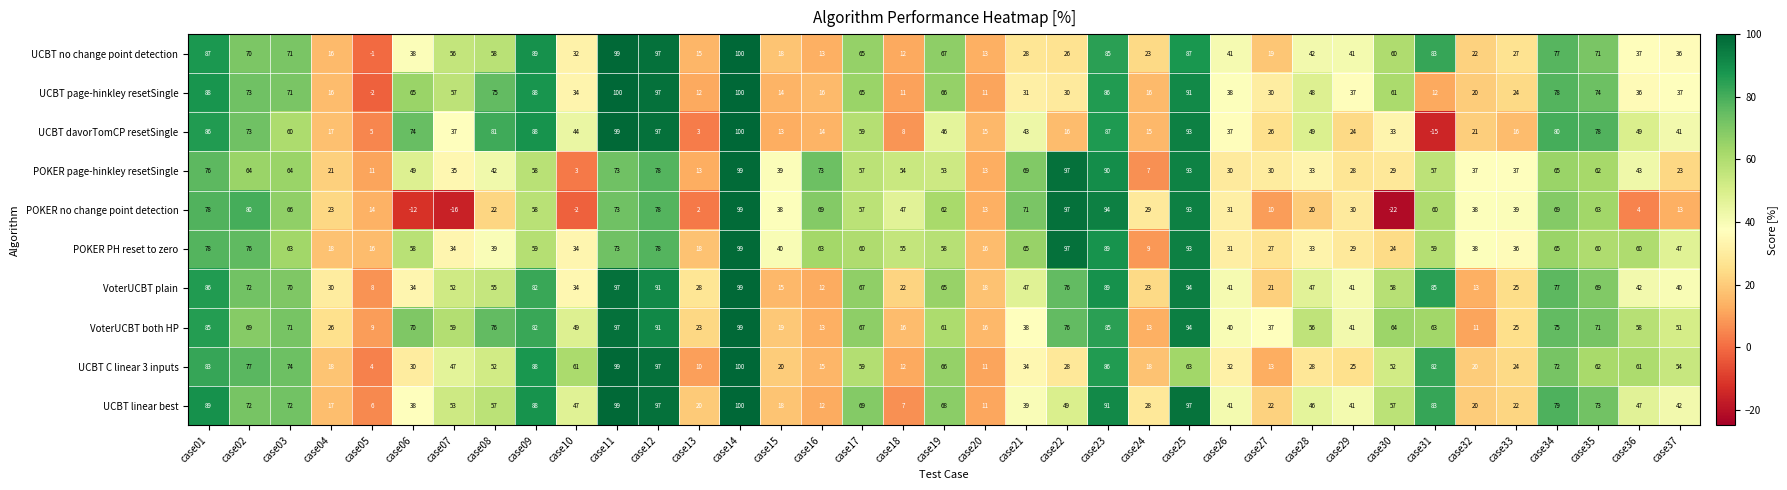

Where does the VoterUCBT both HP series first go above 59?

case01